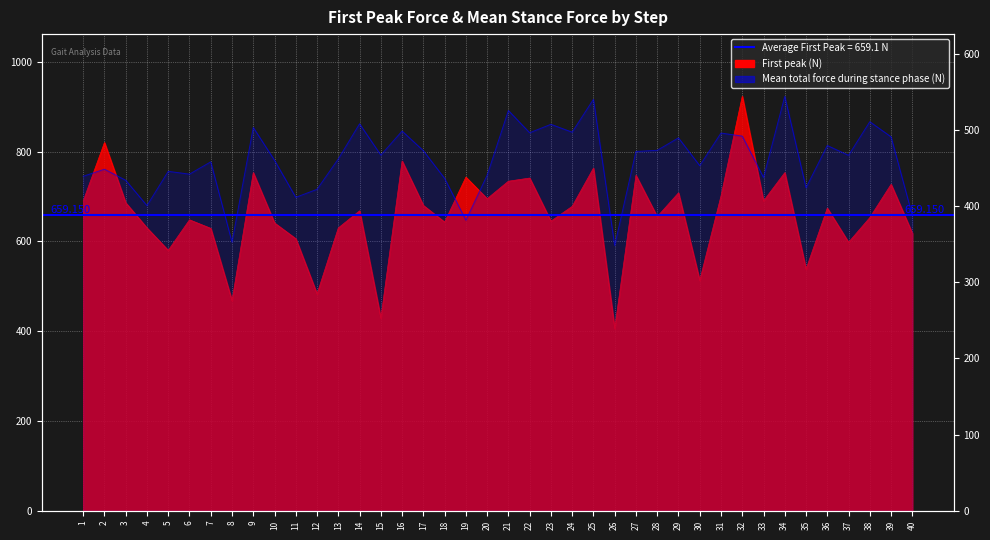

At which label does First peak (N) reach its peak?

32